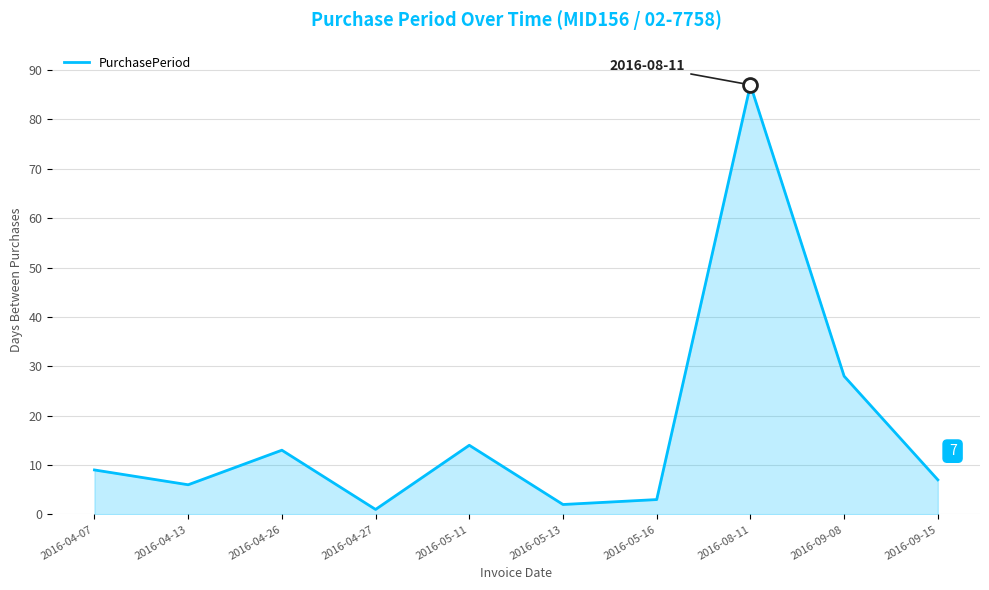

What is the difference between the maximum and minimum values?

86